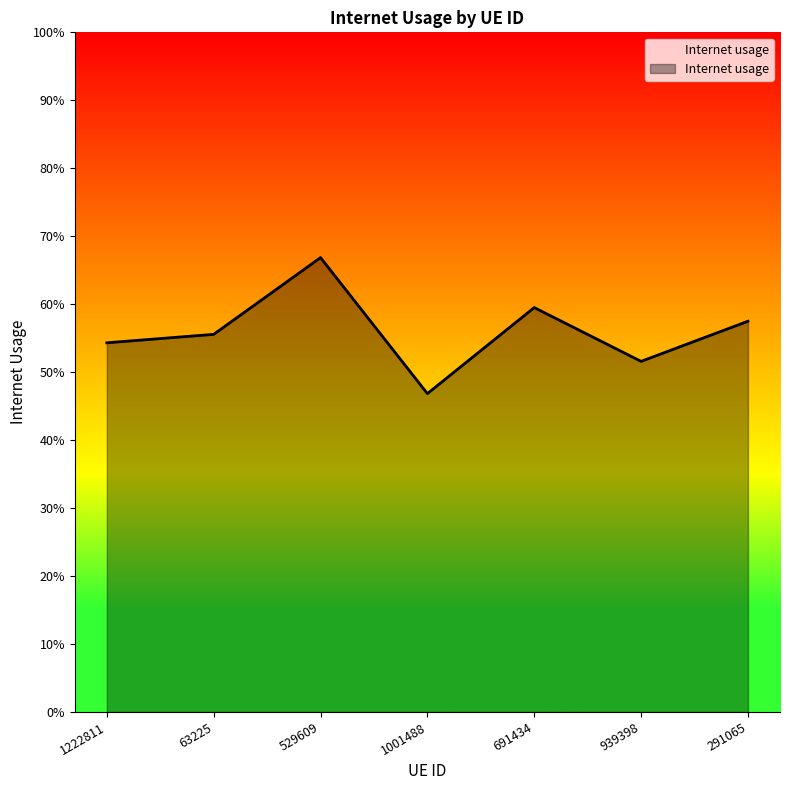

The value at 529609 is 0.7. True or false?

True